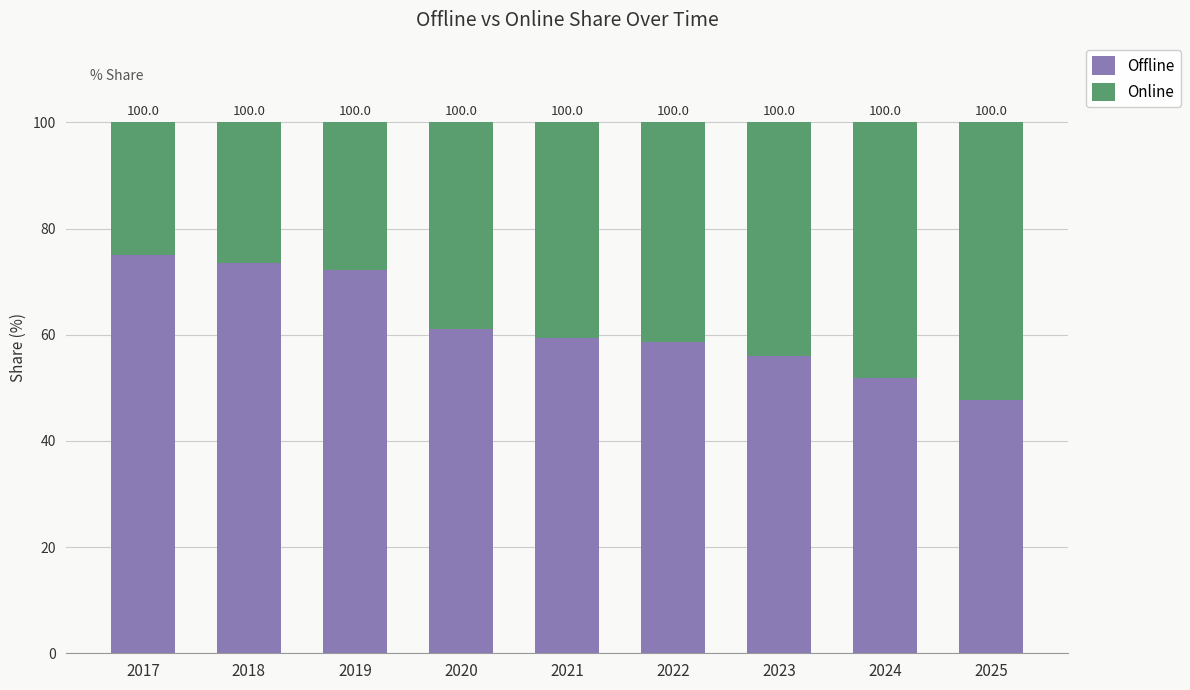

What are all the series names shown in the legend?

Offline, Online